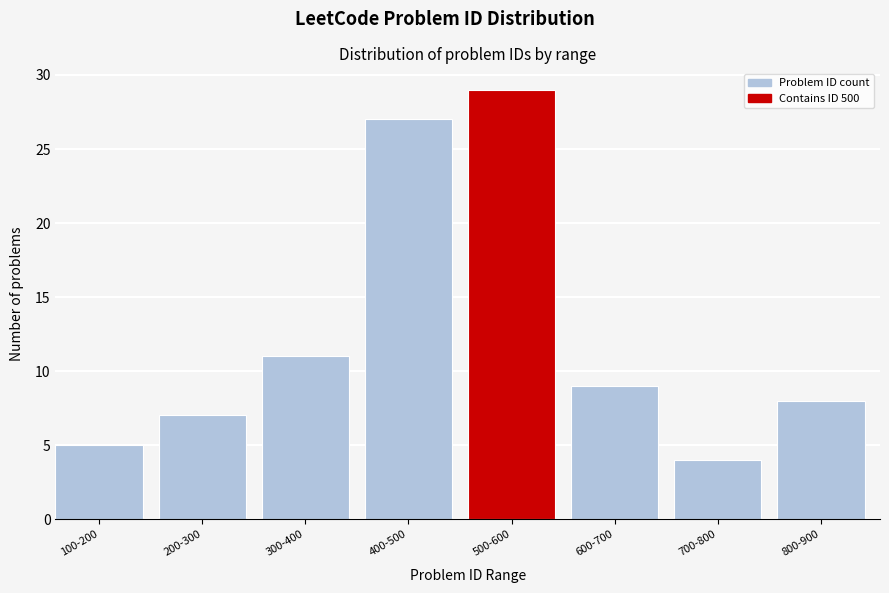

Reading right to left, transcribe all the data shown in this chart.

800-900=8	700-800=4	600-700=9	500-600=29	400-500=27	300-400=11	200-300=7	100-200=5